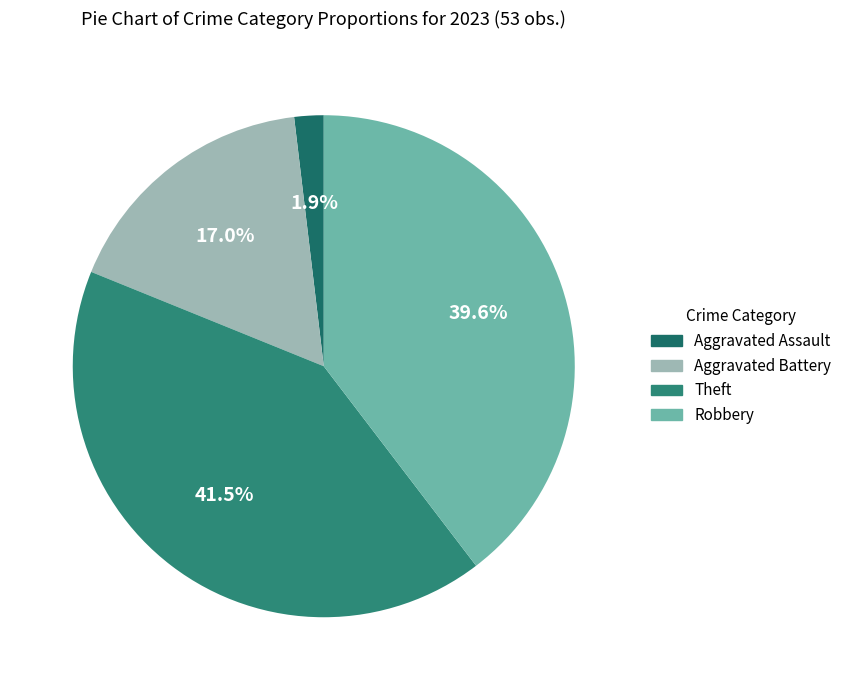

How many slices are in this pie chart?

4